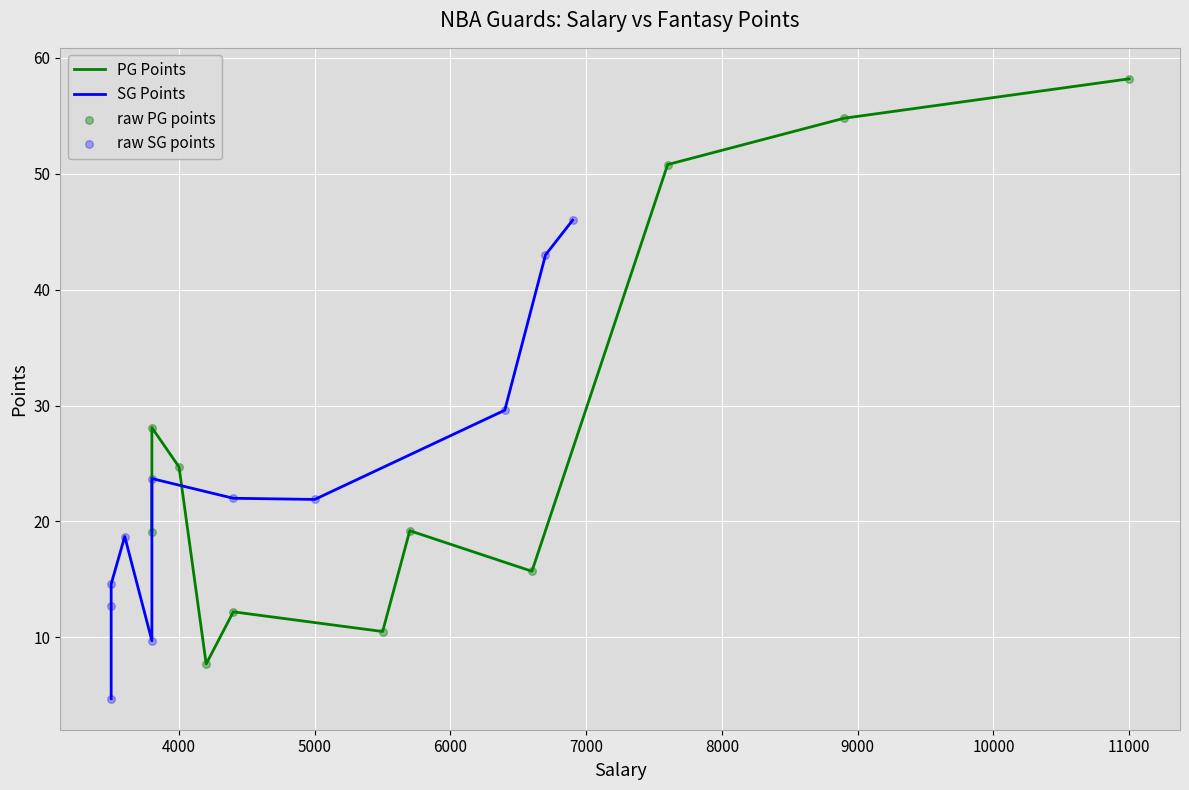

Which series has the widest spread of Y values?

PG Points